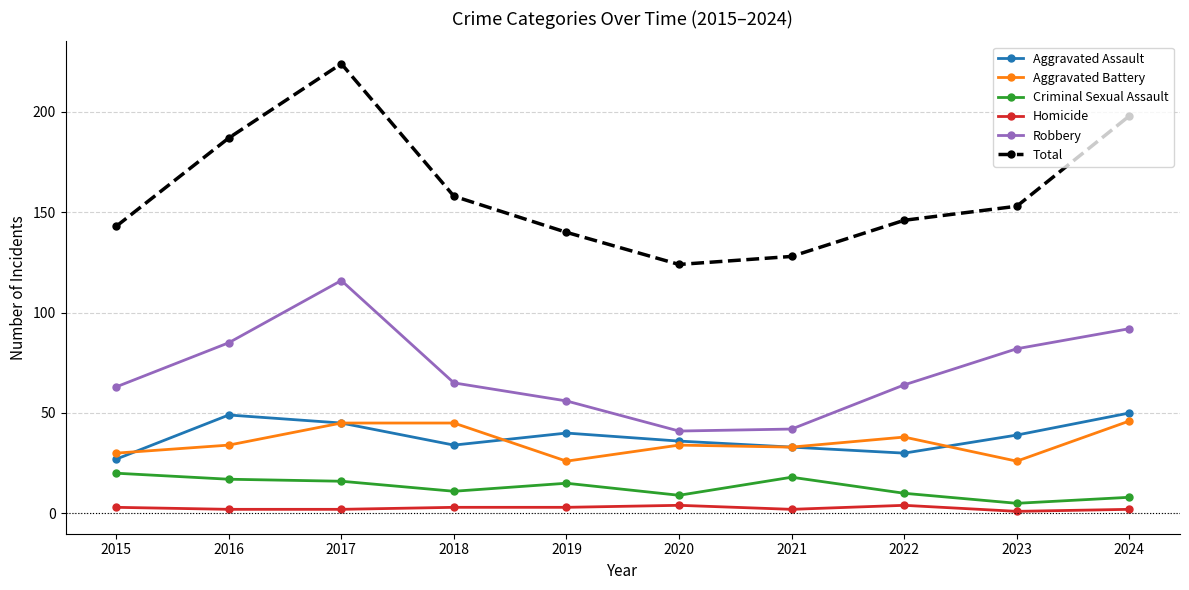

Is it true that Total equals 200 at 2023?

False